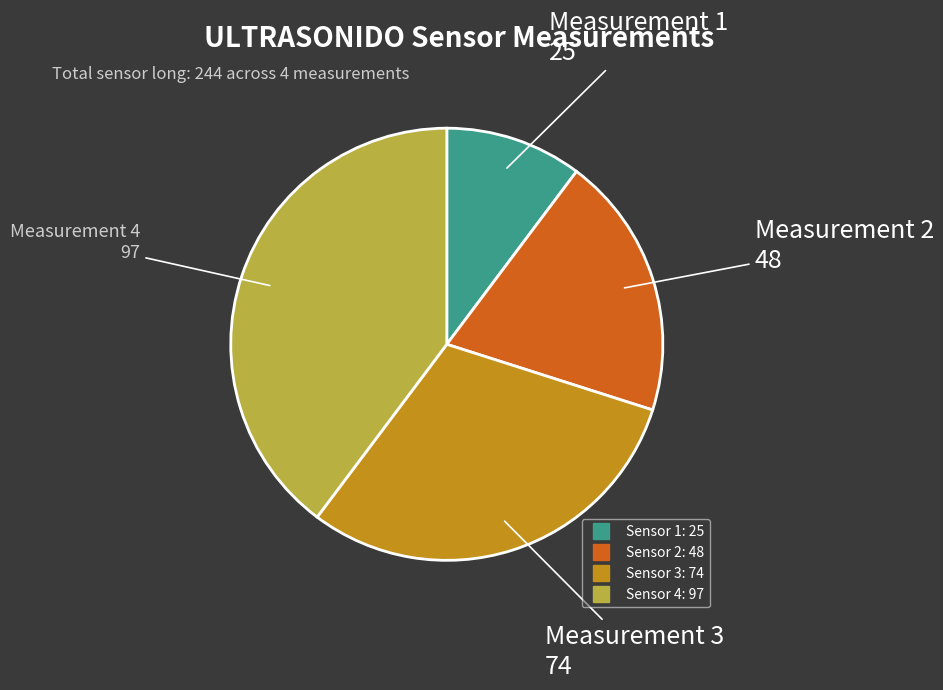

Is there a majority slice in this chart?

No